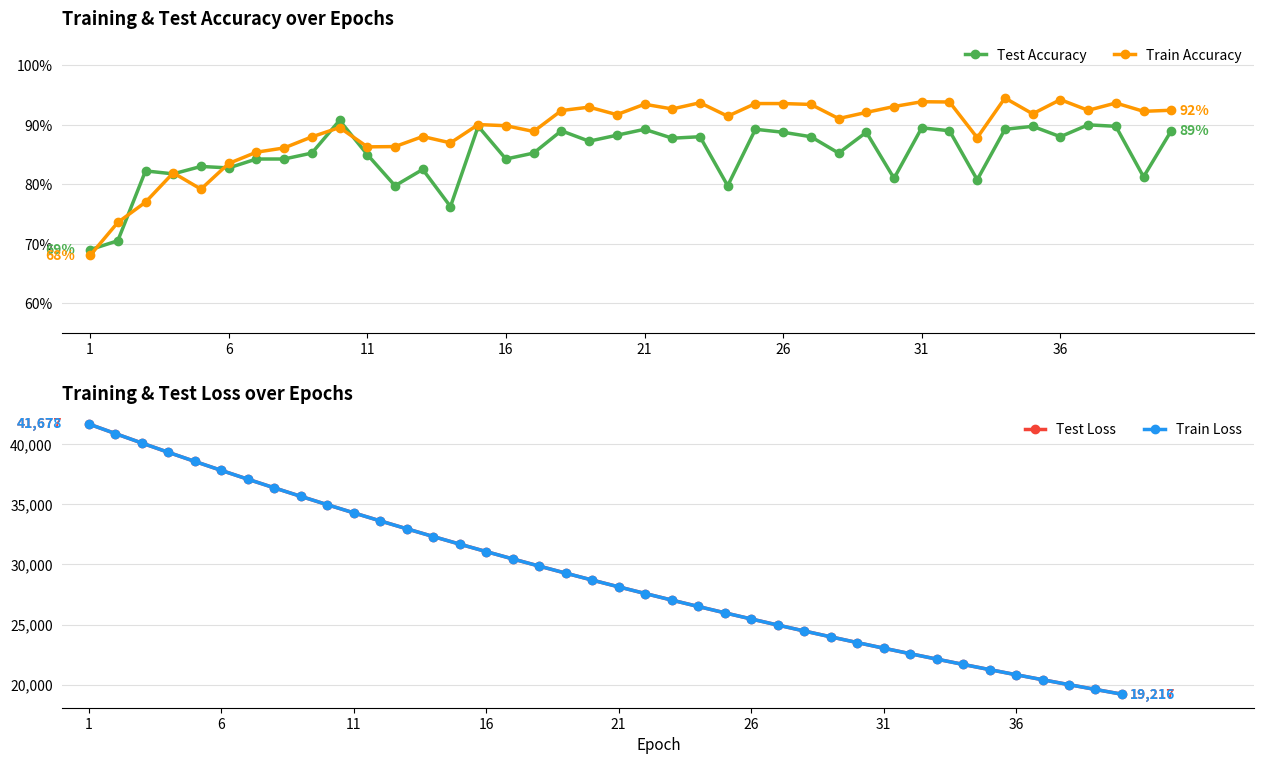

What is the minimum value for Train Loss?

19216.3